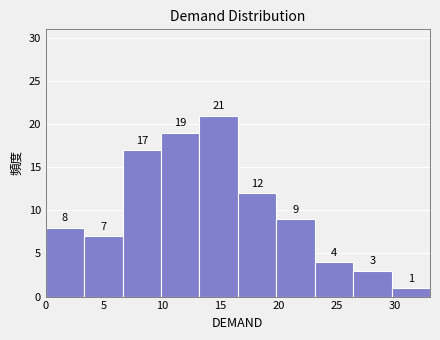

Reading left to right, list every bar in this chart as the range it spans on the x-axis followed by its height. The bar edges are not printed on the chart, so give them approximately, as read against the axis.

0.0 to 3.3: 8
3.3 to 6.6: 7
6.6 to 9.9: 17
9.9 to 13.2: 19
13.2 to 16.5: 21
16.5 to 19.8: 12
19.8 to 23.1: 9
23.1 to 26.4: 4
26.4 to 29.7: 3
29.7 to 33.0: 1